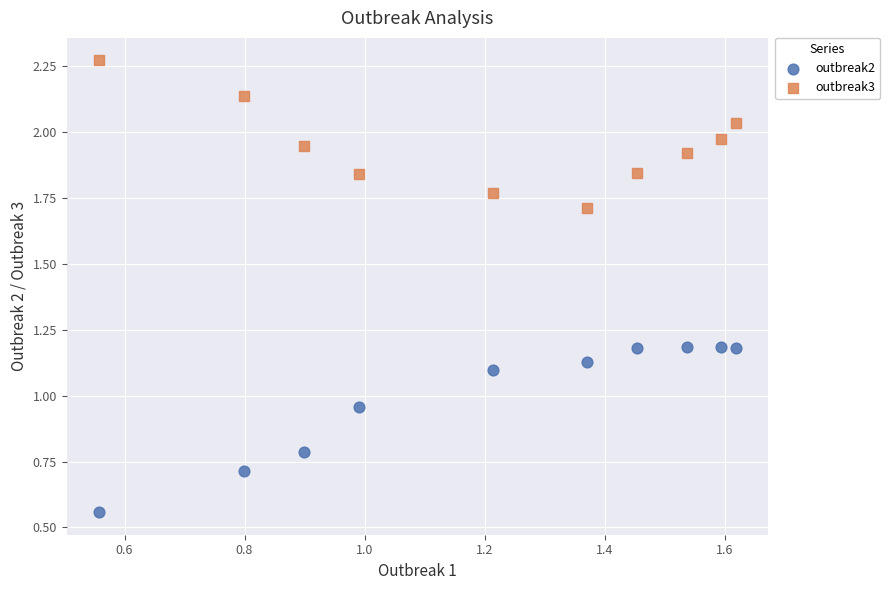

Across all data points, what is the range of Y values (max minus min)?

1.7